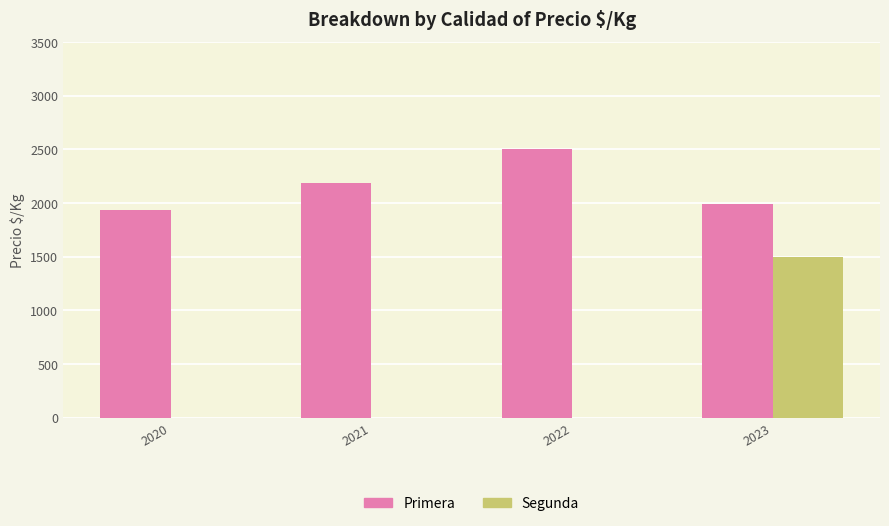

What is the sum of all Primera values?

8618.6